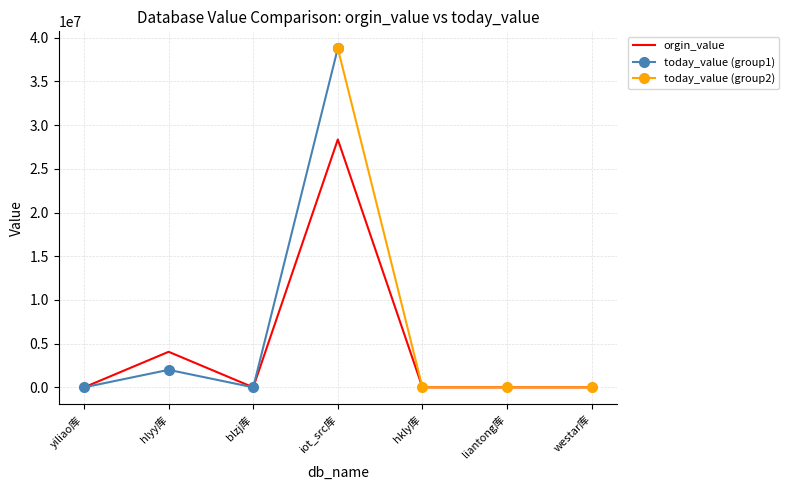

How many values are below 23?

3